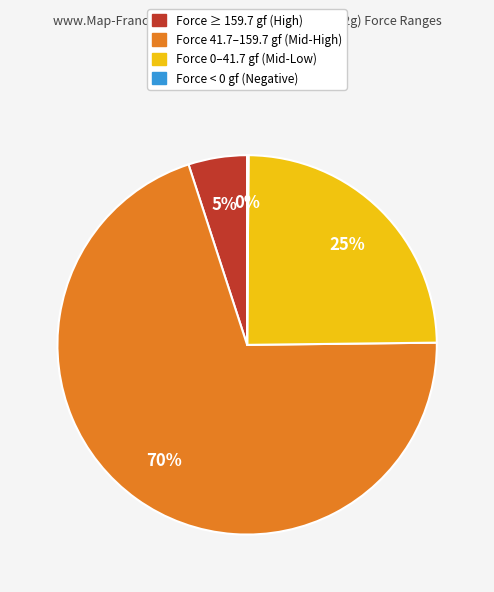

Is there a majority slice in this chart?

Yes